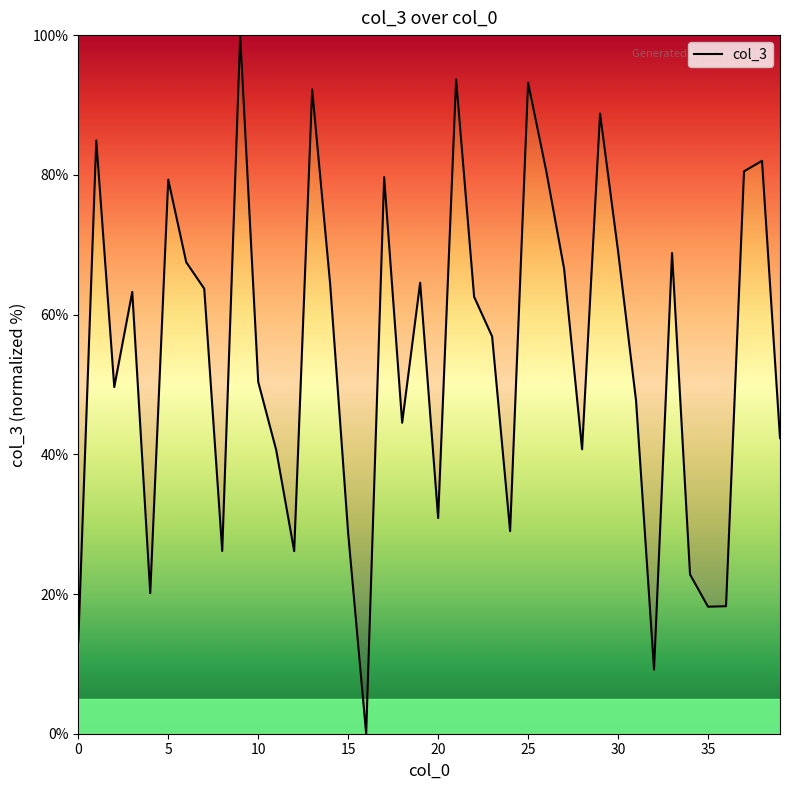

What is the average value?

54.0